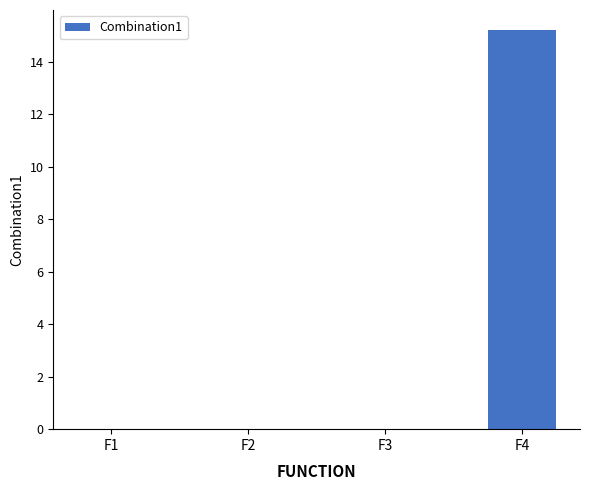

The value at F3 is 0.0. True or false?

True